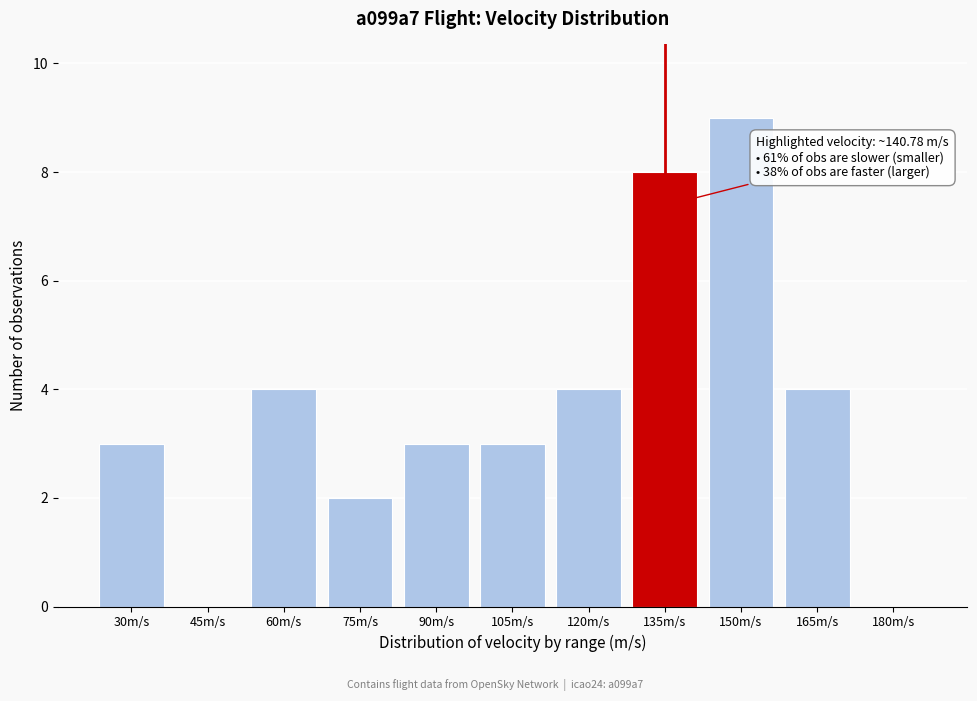

Reading right to left, extract all data points from this chart.

180m/s=0	165m/s=4	150m/s=9	135m/s=8	120m/s=4	105m/s=3	90m/s=3	75m/s=2	60m/s=4	45m/s=0	30m/s=3